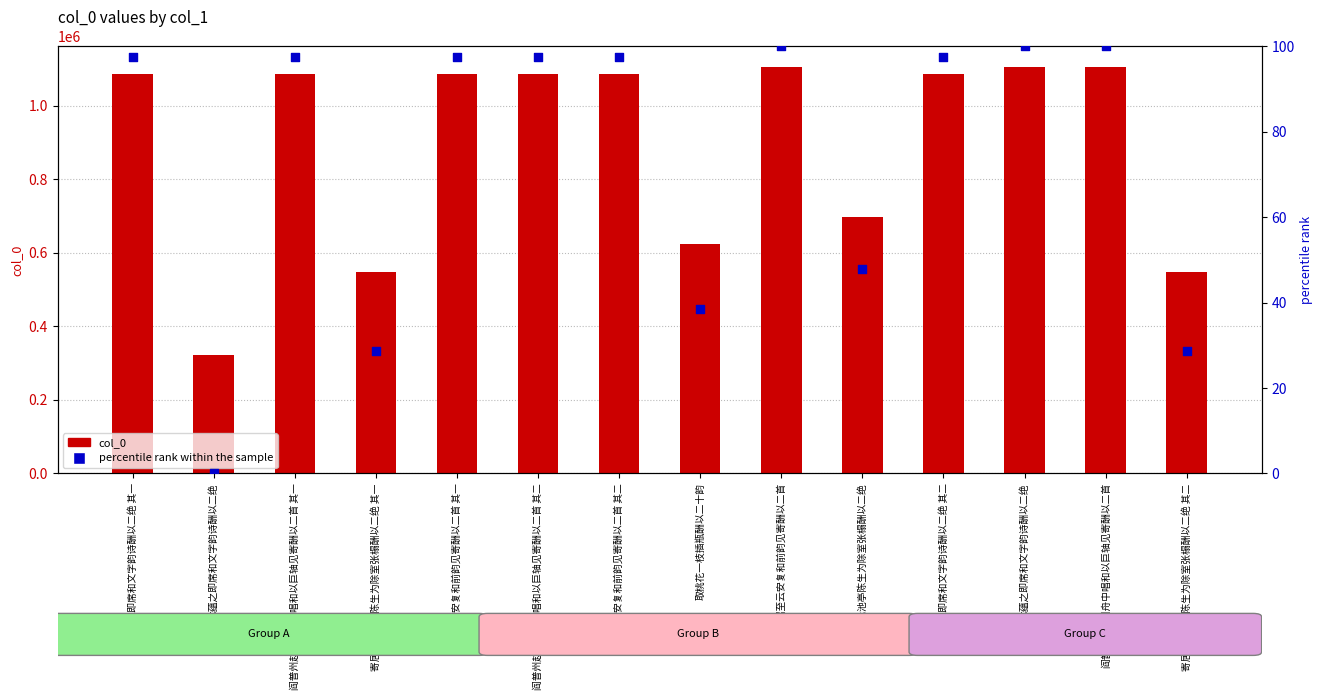

Is the value of percentile rank within the sample at 木蕴之即席和文字韵诗酬以二绝 greater than the value of col_0 at 木蕴之即席和文字韵诗酬以二绝?

No